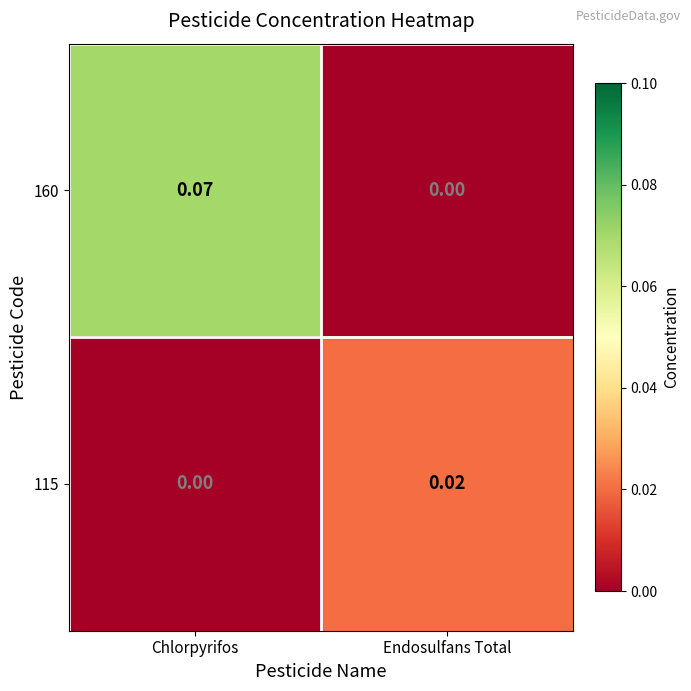

Which series has the largest total across all categories?

160